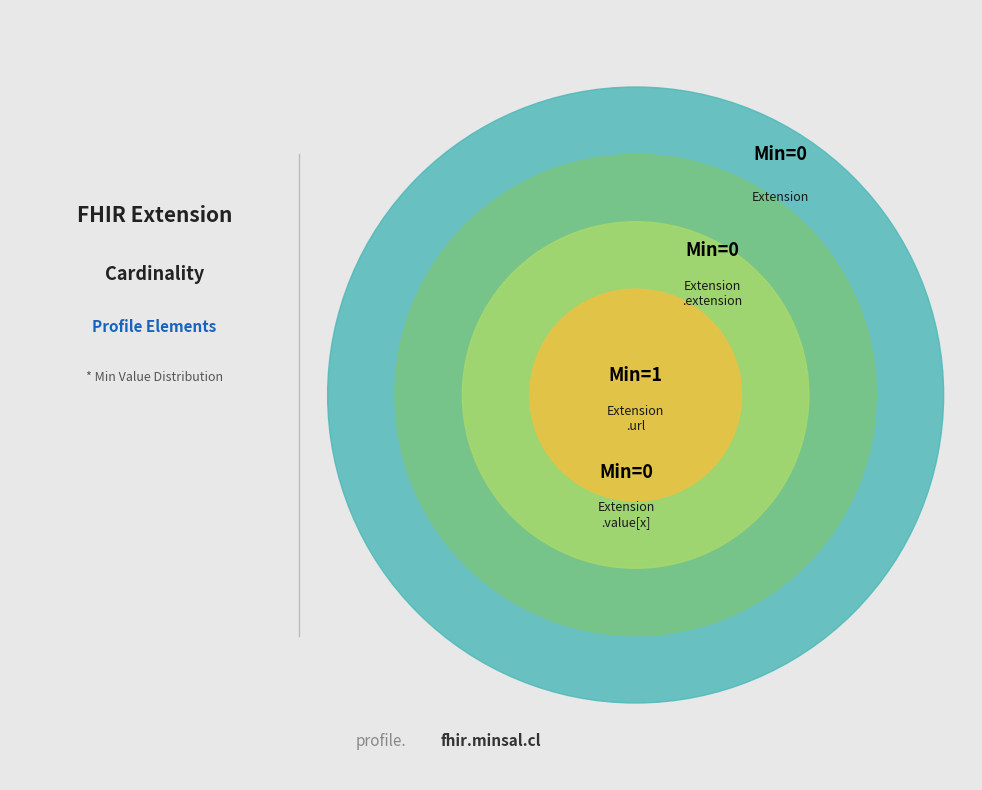

What is the change in value from Extension.extension to Extension.url?

+1